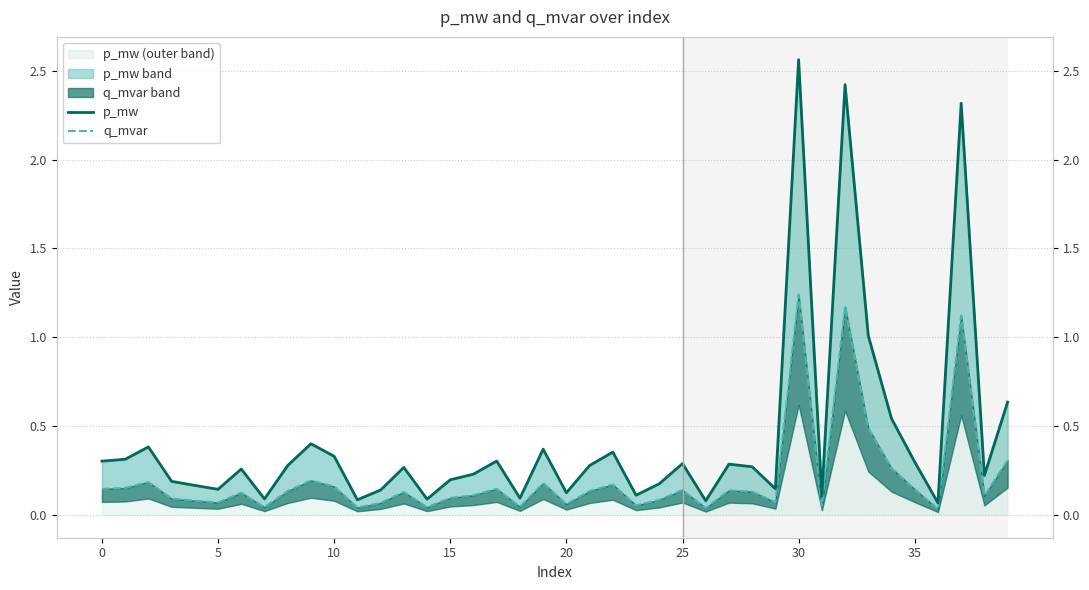

True or false: p_mw and q_mvar cross at least once.

False